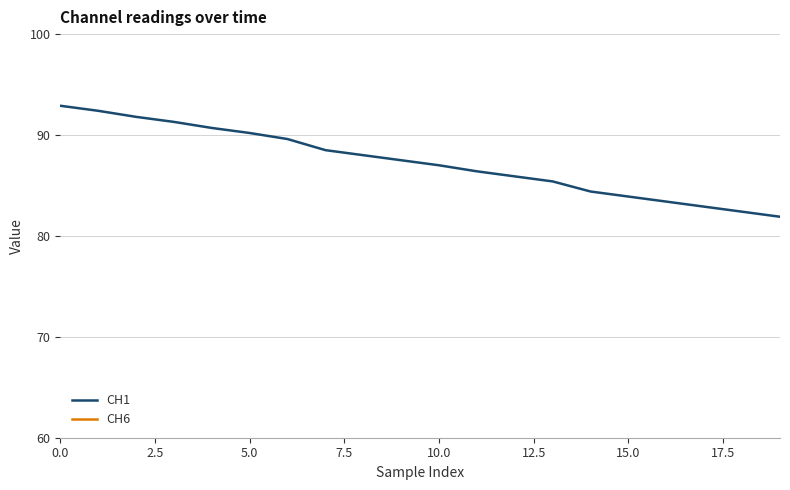

What is the total value across all series at 14?

111.7